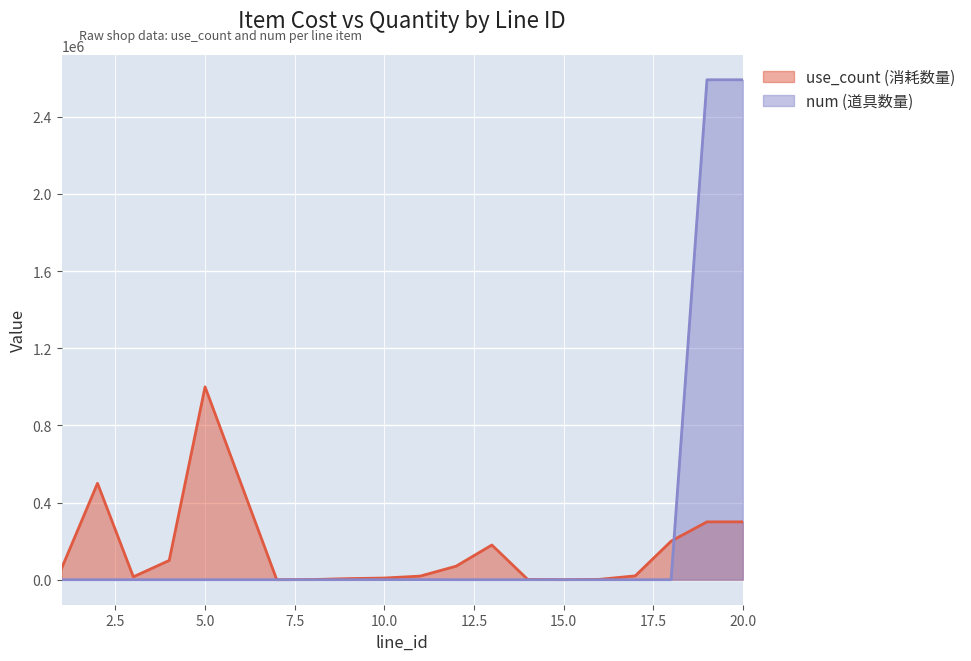

The use_count series shows 100 at 7. True or false?

True